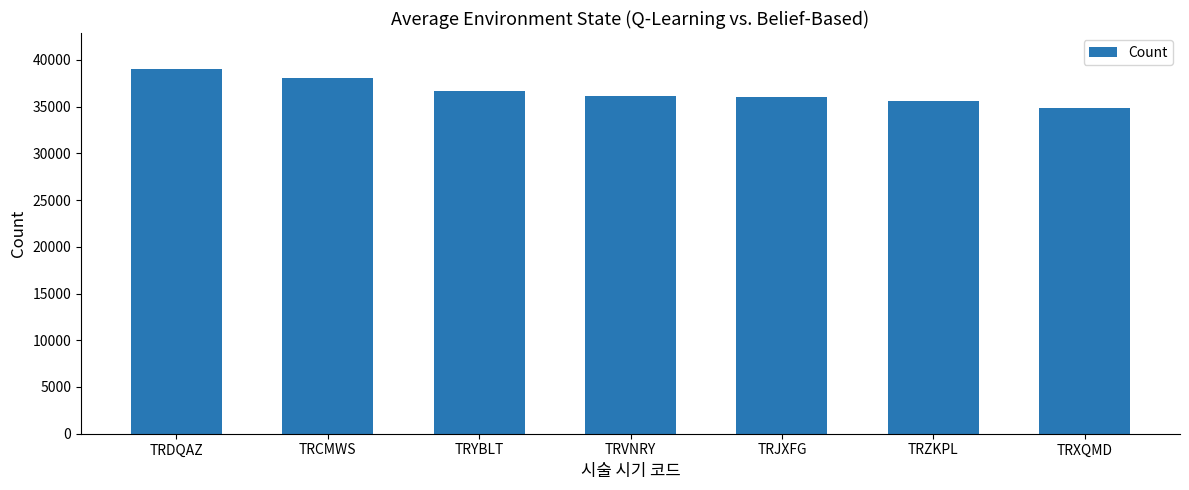

What is the difference between the maximum and second lowest values?

3425